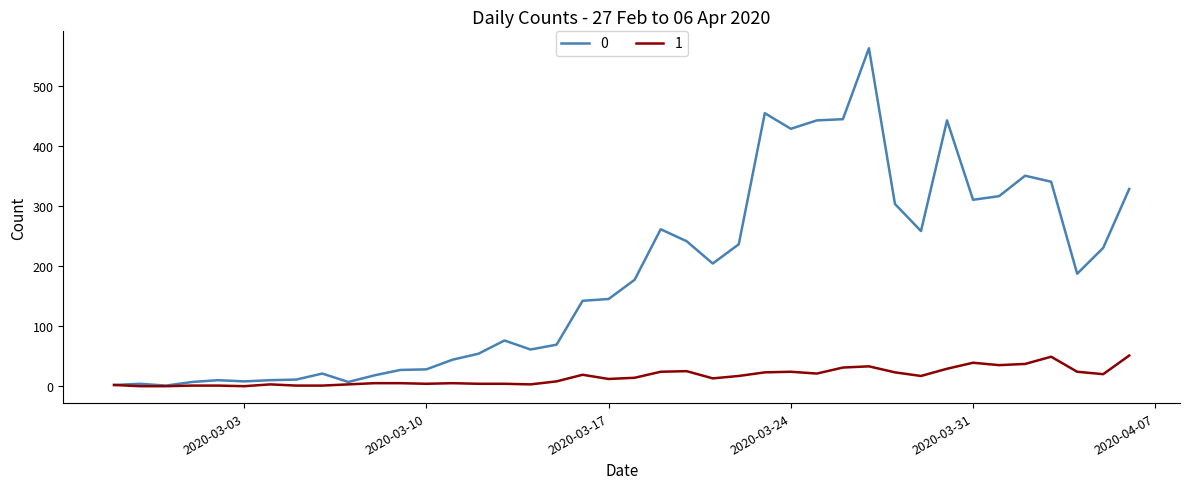

What is the maximum value shown in the chart?

562